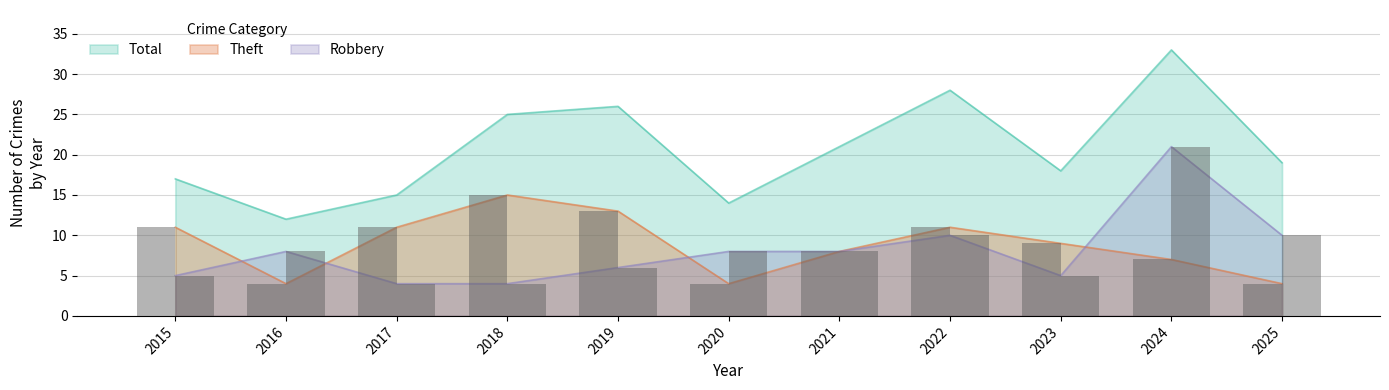

What is the sum of the Theft values at 2017 and 2021?

19